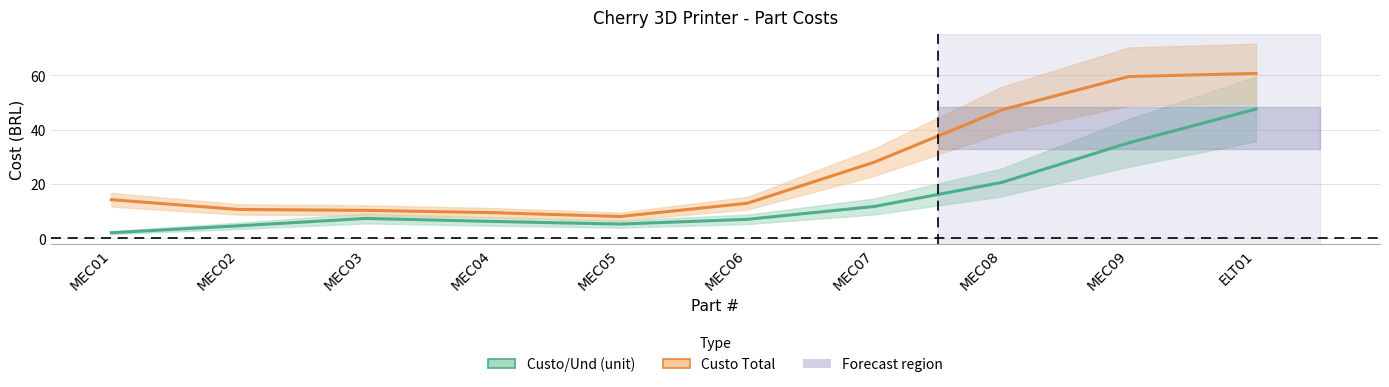

Is it true that Custo Total equals 59.6 at MEC09?

True